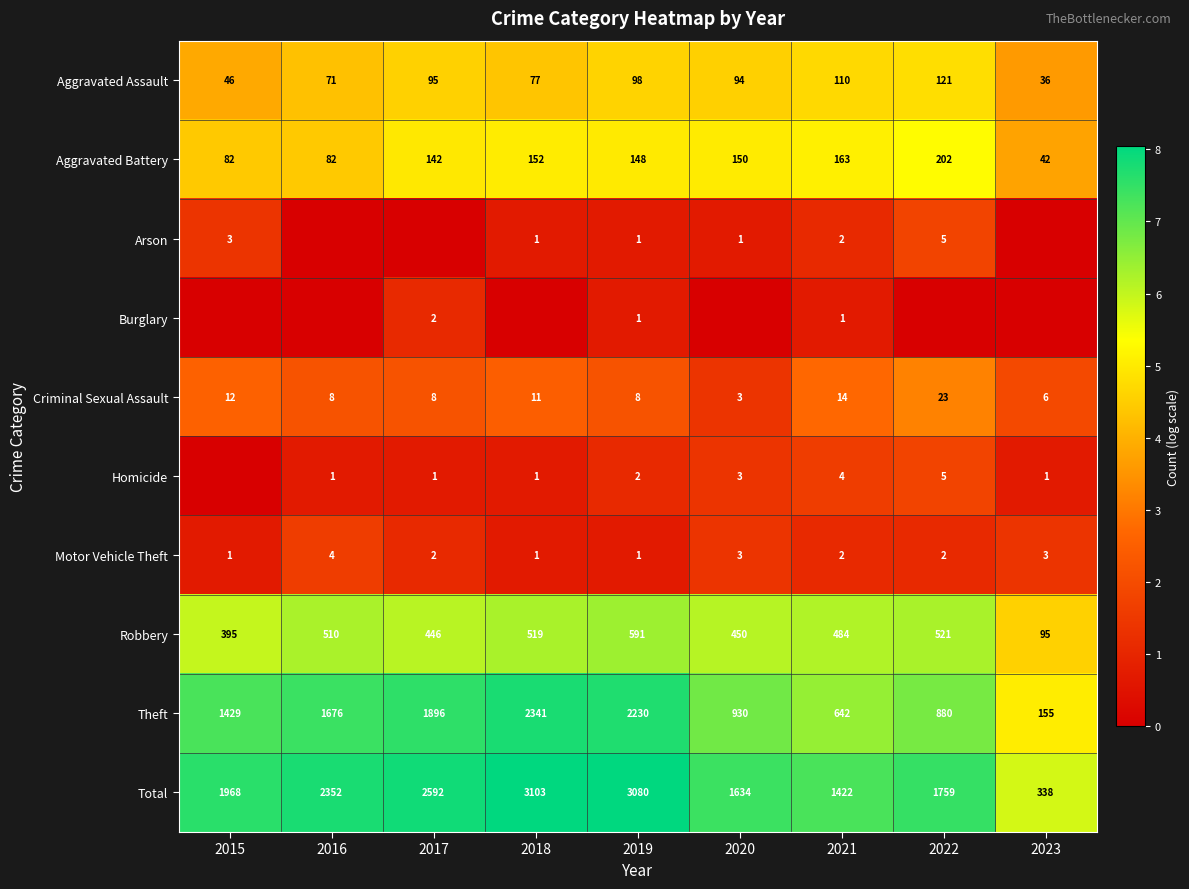

What is the sum of the Theft values at 2015 and 2021?

2071